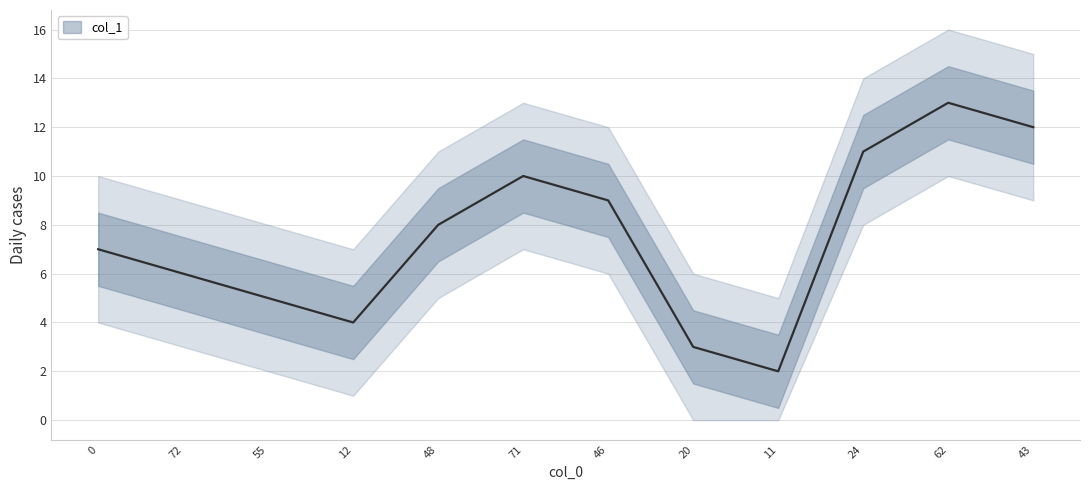

What is the value of the 6th point from the left?

10